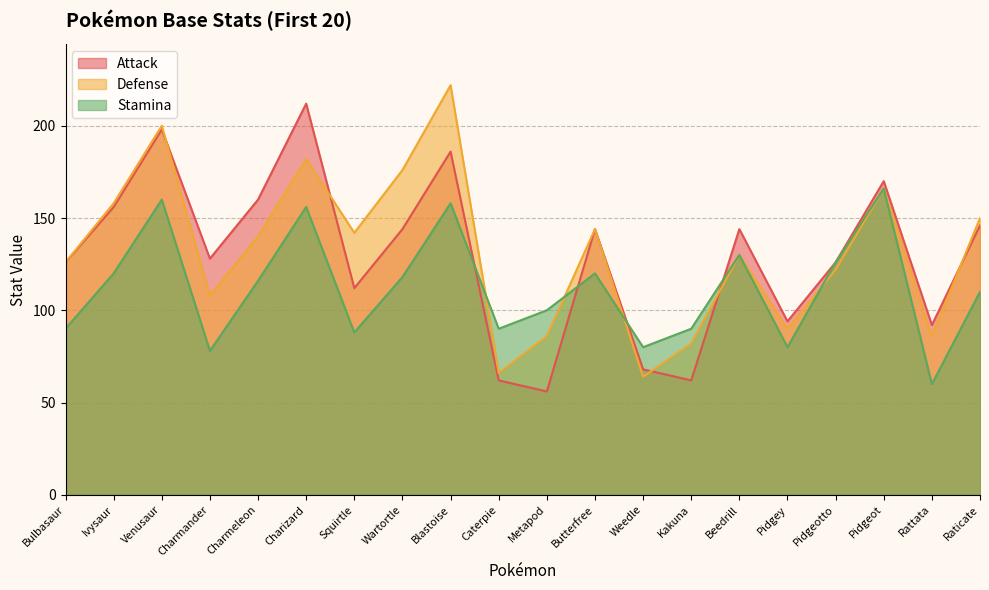

Between Charmander and Charizard, which series saw the biggest shift?

Attack